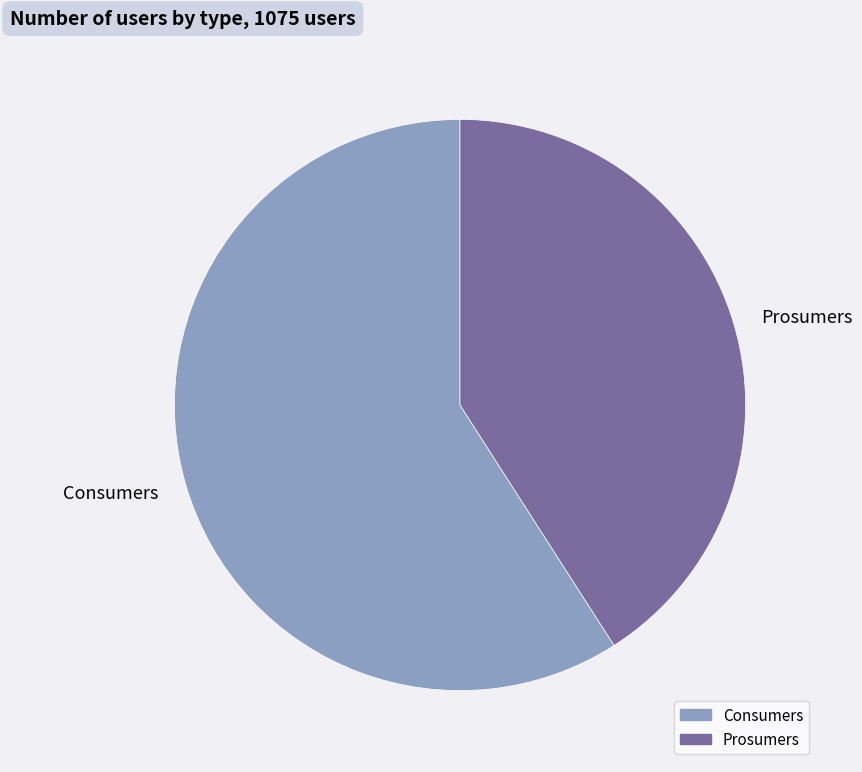

Which category accounts for the majority?

Consumers